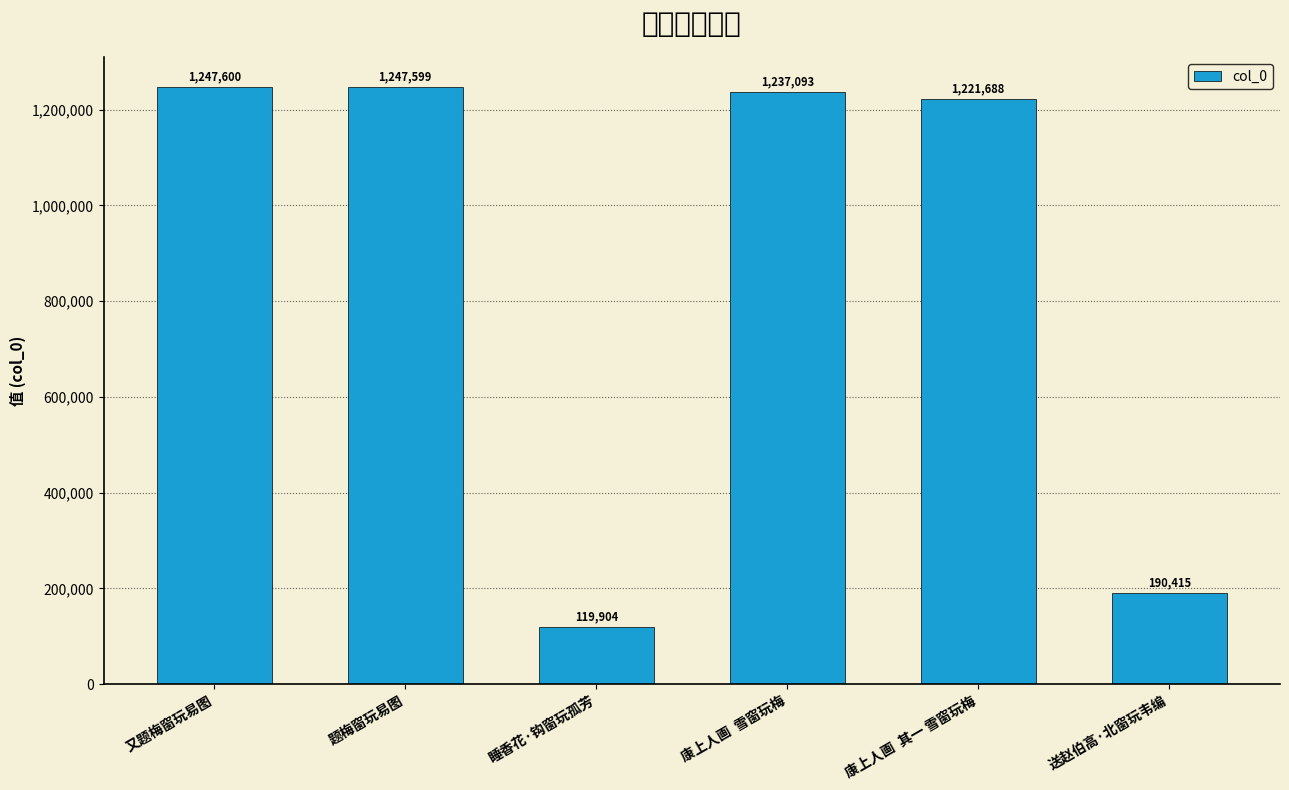

Is it true that the value at 题梅窗玩易图 is 719656?

False